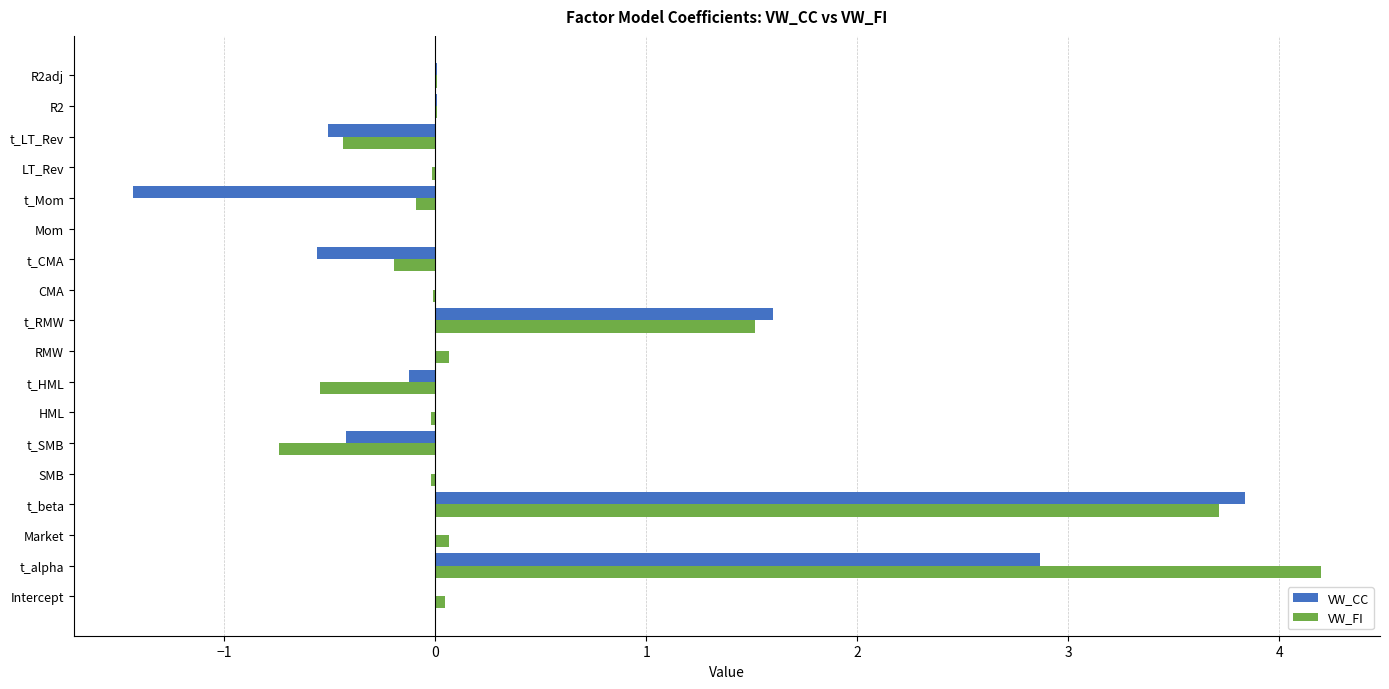

Where is VW_FI nearest to the value 1?

t_RMW